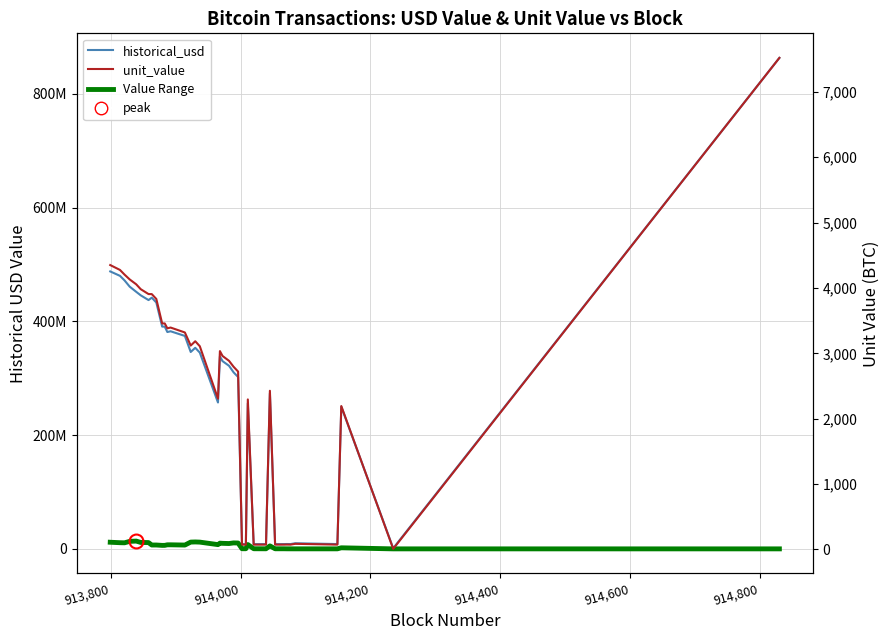

Which series has the widest spread of values?

historical_usd